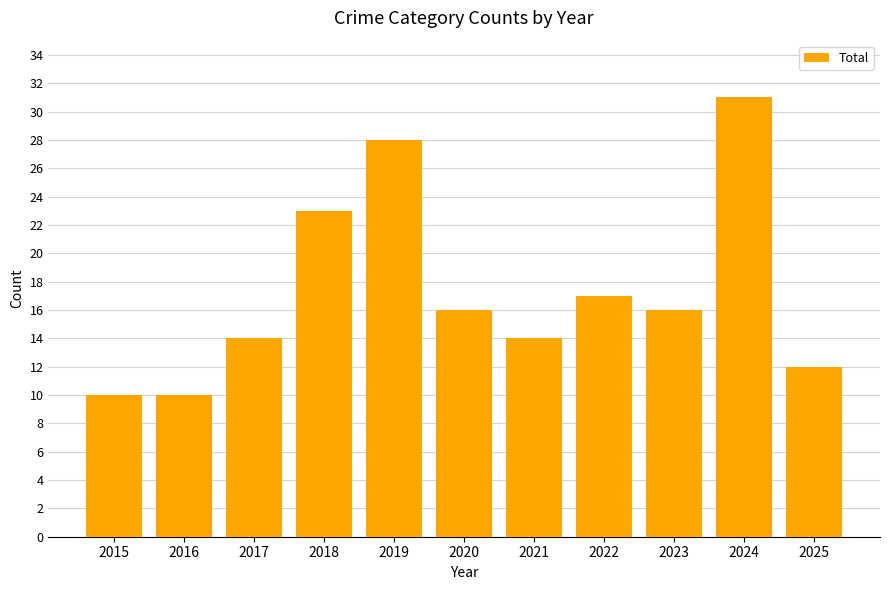

True or false: the data shows 14 at 2017.

True